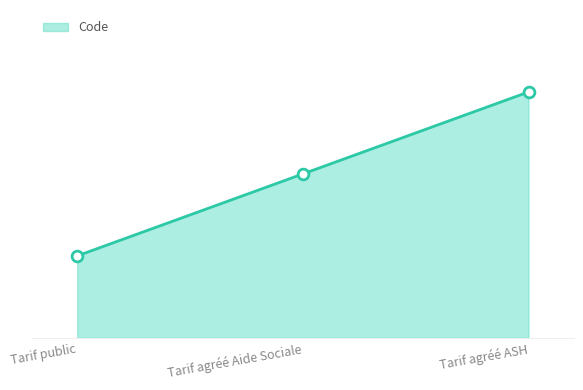

What is the ratio of the value at Tarif agréé ASH to the value at Tarif agréé Aide Sociale?

1.5